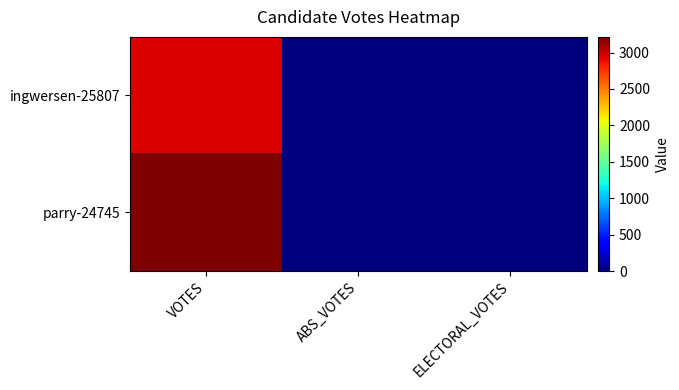

Which series has the largest range (max minus min)?

parry-24745